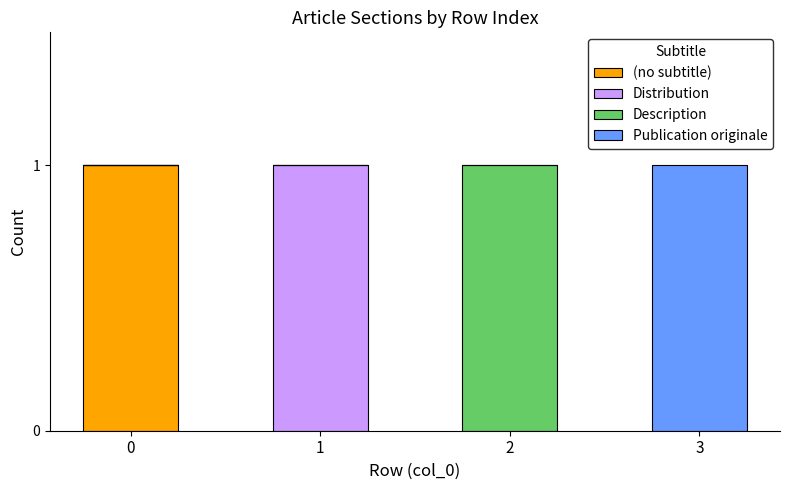

The value of (no subtitle) at 1 is 0. True or false?

True